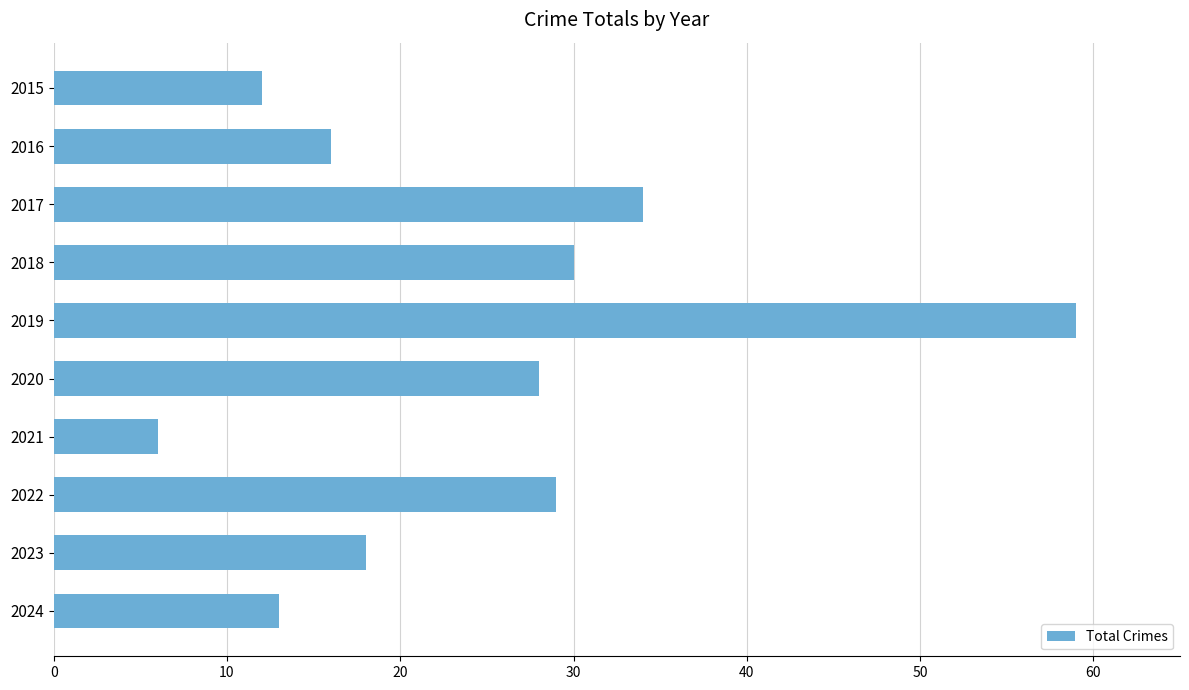

What is the value of the 2nd bar from the top?

16